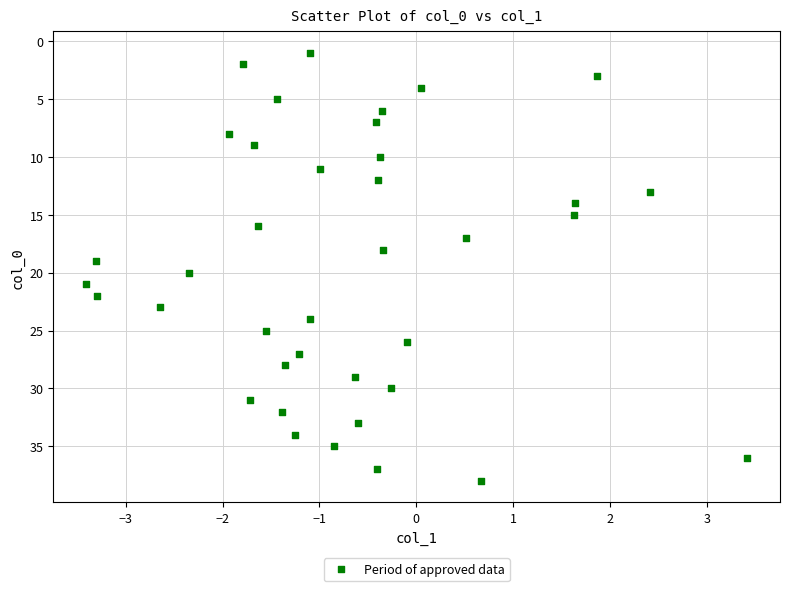

What is the range of Y values (max minus min)?

37